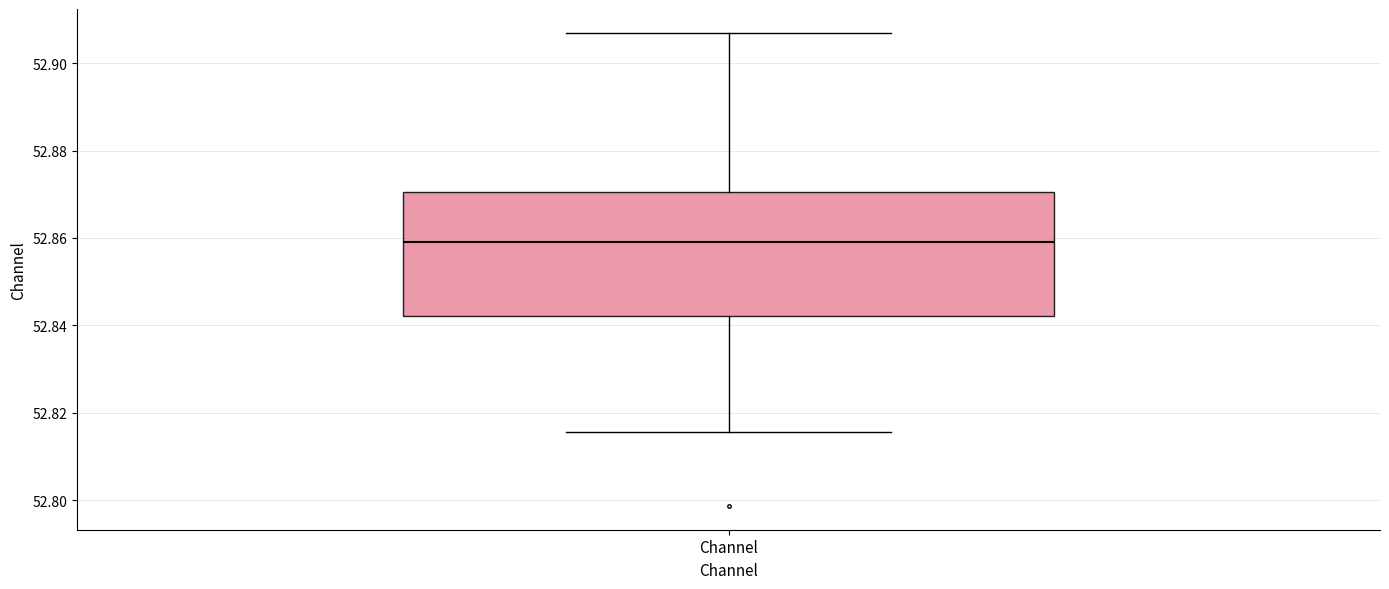

Read this box plot against the y-axis: the position of the median line, the range covered by the box, and the ends of both whiskers. The values are not printed on the chart, so give them approximately, as read against the axis.

median 52.860, box 52.842 to 52.870, whiskers 52.816 to 52.906